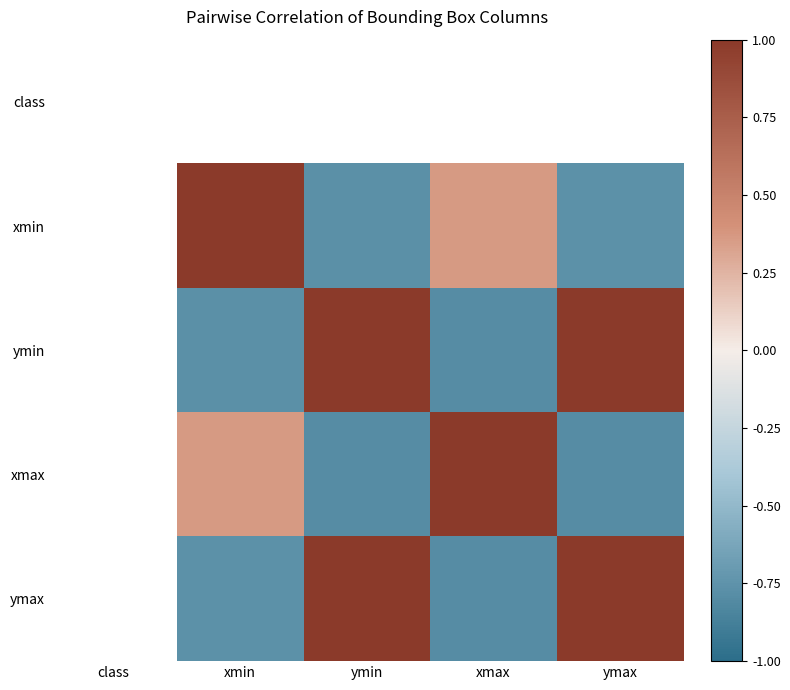

Is the value of ymax at xmin greater than the value of xmax at xmin?

No